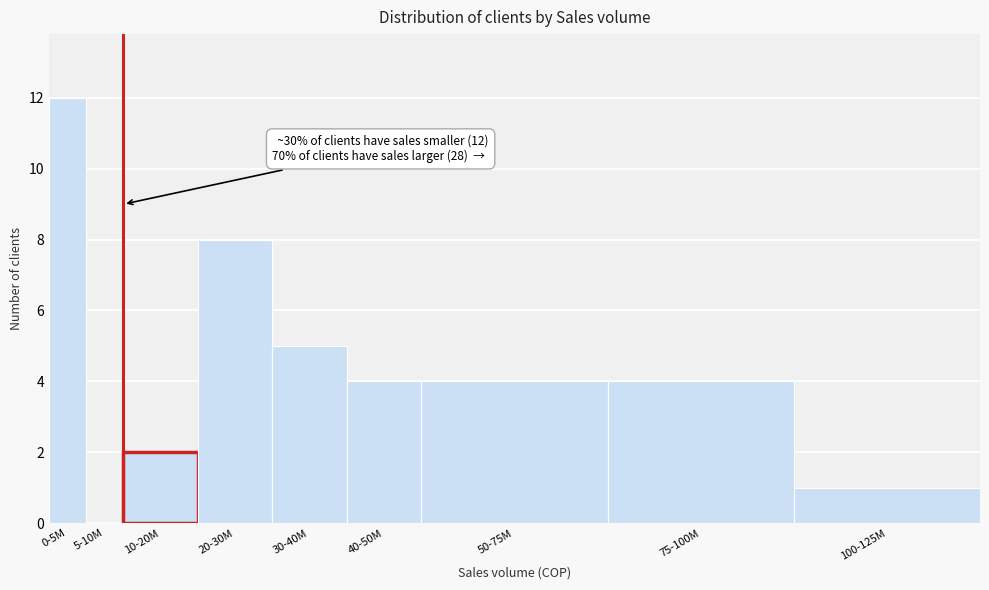

Reading left to right, transcribe all the data shown in this chart.

0-5M=12	5-10M=0	10-20M=2	20-30M=8	30-40M=5	40-50M=4	50-75M=4	75-100M=4	100-125M=1